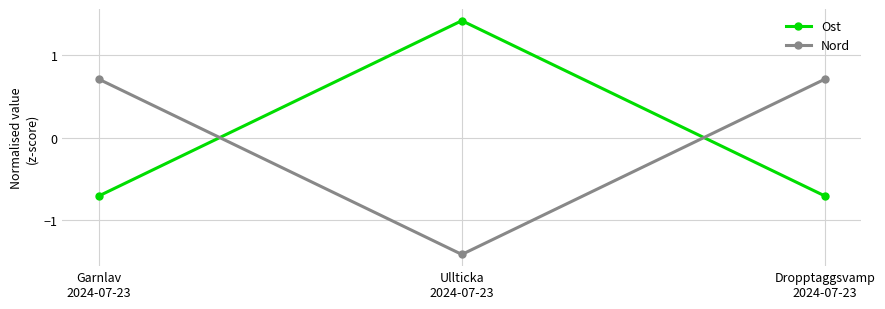

What is the difference between the maximum and second lowest values in the Ost series?

2.1